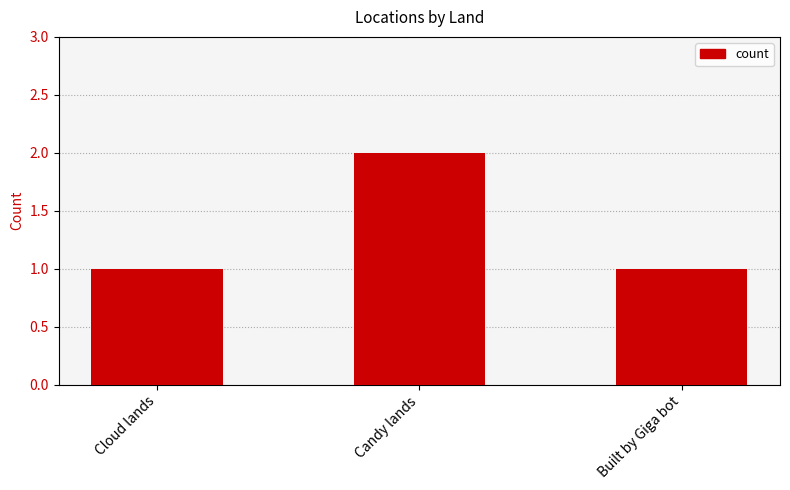

What is the label of the 3rd bar from the left?

Built by Giga bot